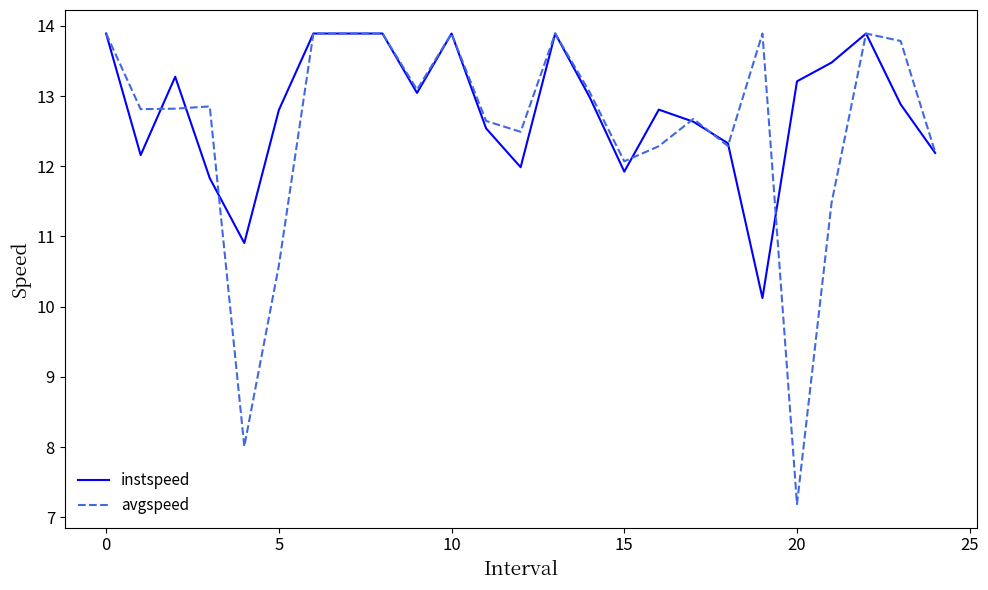

How many categories are shown in the chart?

25